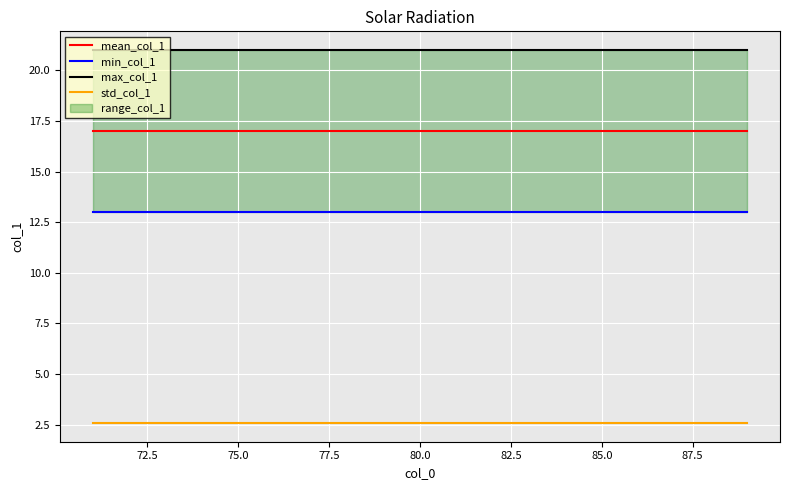

Rank the series by their average value, from highest to lowest.

max_col_1, mean_col_1, min_col_1, std_col_1